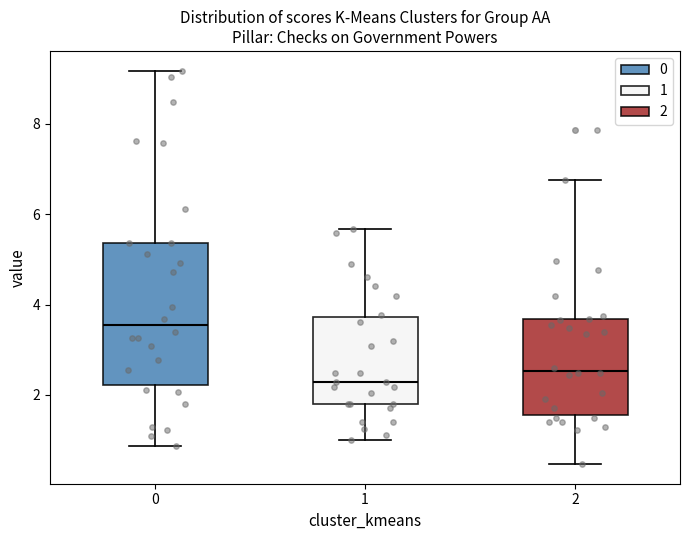

Comparing the boxes themselves (not the whiskers), which one is the tallest?

0